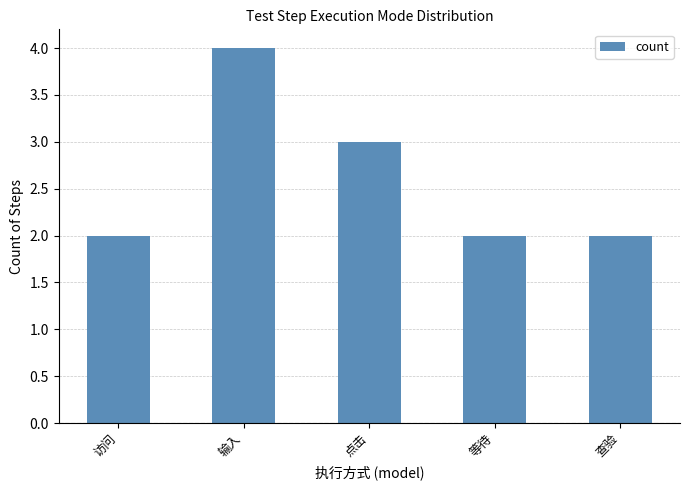

The value at 查验 is 1. True or false?

False